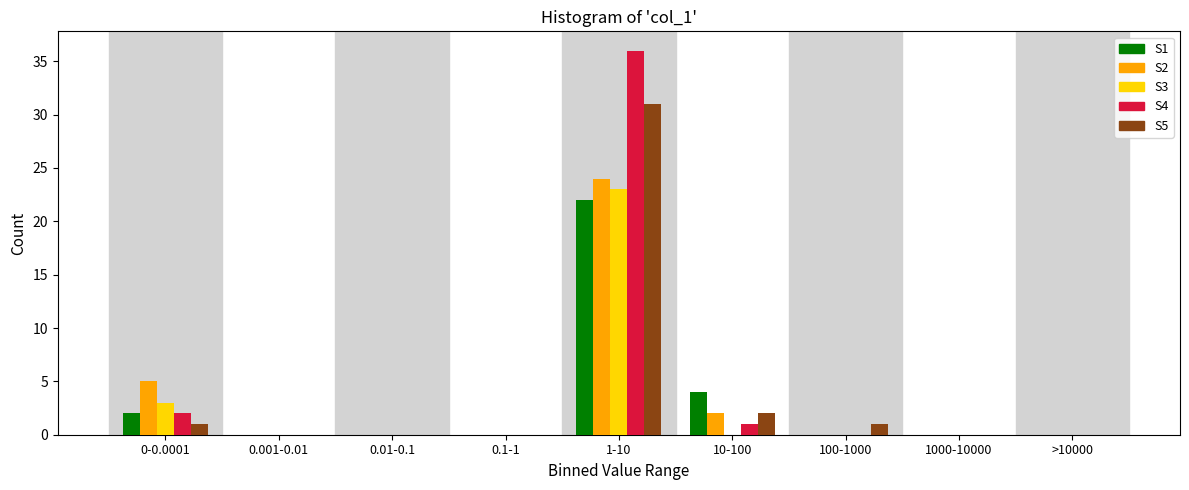

At which category is the sum across all series the highest?

1-10